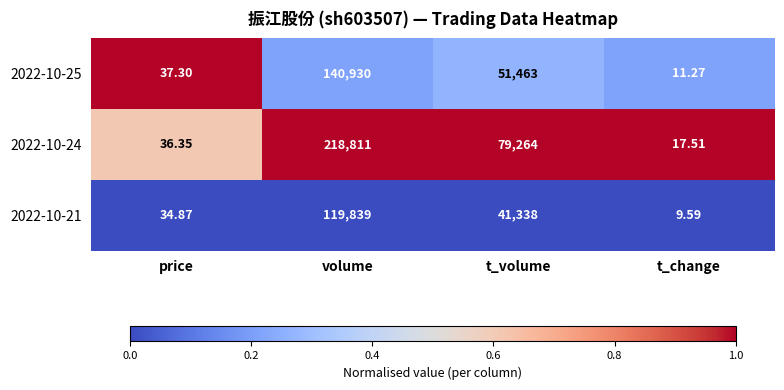

List the series in order of their peak value, highest first.

2022-10-24, 2022-10-25, 2022-10-21